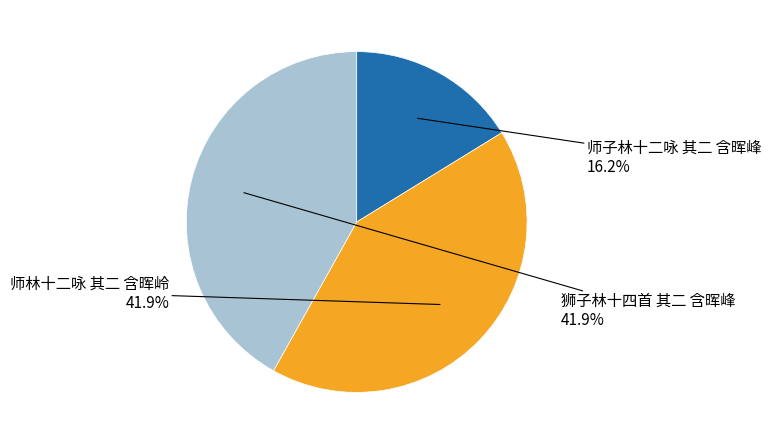

To the nearest percent, what is the average slice percentage?

33%